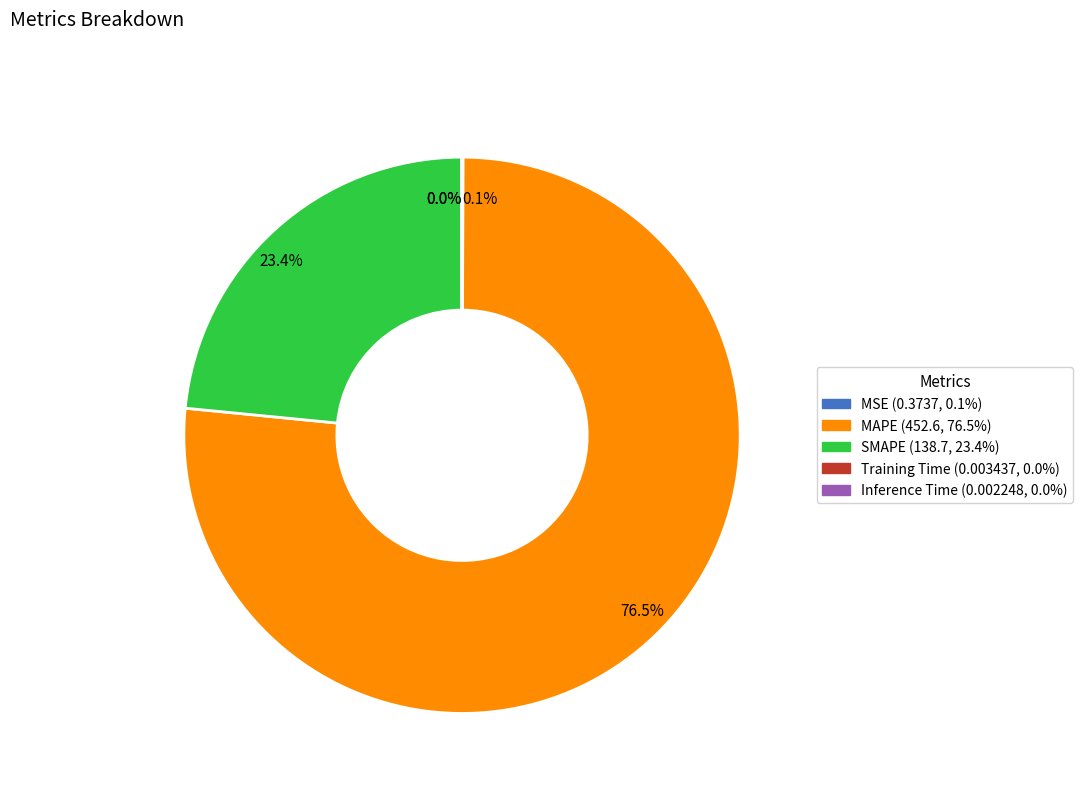

What is the total percentage of SMAPE (138.7, 23.4%) and MAPE (452.6, 76.5%)?

99.9%